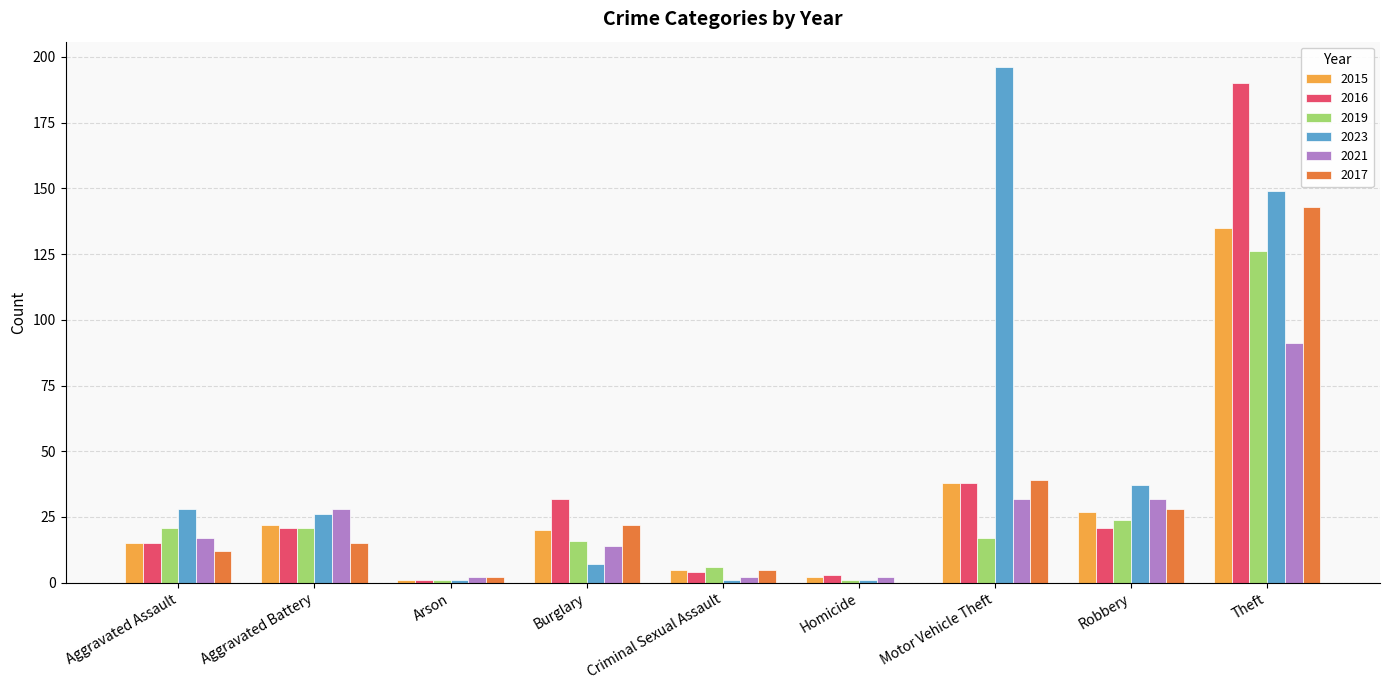

Reading left to right, transcribe all the data shown in this chart.

2015: 15	22	1	20	5	2	38	27	135
2016: 15	21	1	32	4	3	38	21	190
2019: 21	21	1	16	6	1	17	24	126
2023: 28	26	1	7	1	1	196	37	149
2021: 17	28	2	14	2	2	32	32	91
2017: 12	15	2	22	5	0	39	28	143